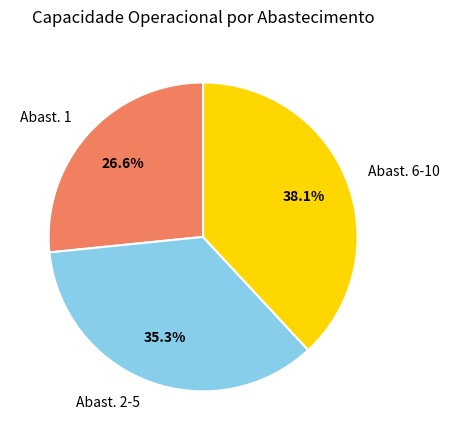

Which category has the biggest portion of the pie?

Abast. 6-10